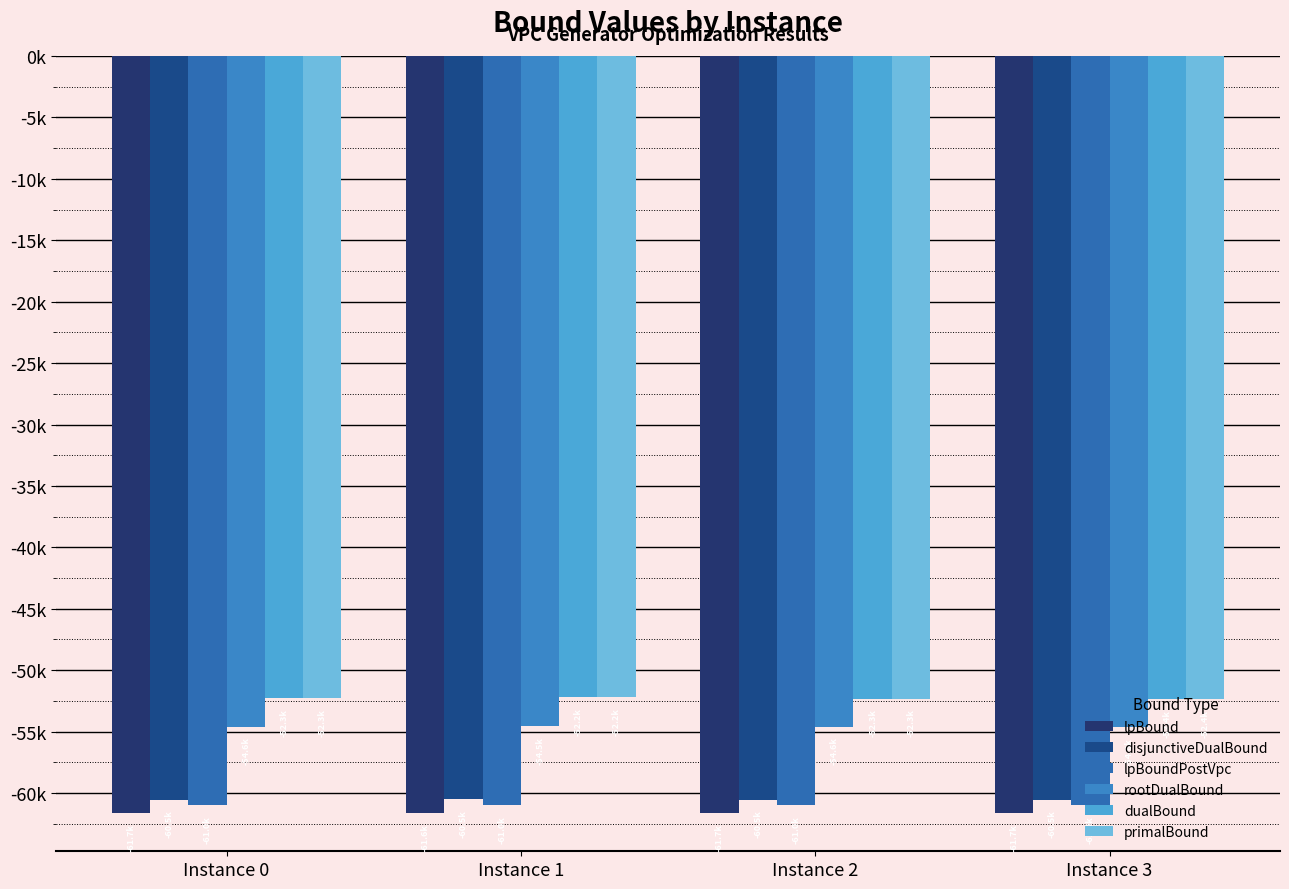

Reading left to right, list all the values displayed in this chart.

lpBound: Instance 0=-61651.2	Instance 1=-61644.4	Instance 2=-61660.8	Instance 3=-61653.1
disjunctiveDualBound: Instance 0=-60529.1	Instance 1=-60522.8	Instance 2=-60530.5	Instance 3=-60530.5
lpBoundPostVpc: Instance 0=-61011.6	Instance 1=-61013.8	Instance 2=-61004.4	Instance 3=-61005.8
rootDualBound: Instance 0=-54593.0	Instance 1=-54534.9	Instance 2=-54604.6	Instance 3=-54618.8
dualBound: Instance 0=-52301.0	Instance 1=-52224.0	Instance 2=-52321.7	Instance 3=-52351.0
primalBound: Instance 0=-52301.0	Instance 1=-52224.0	Instance 2=-52317.0	Instance 3=-52351.0